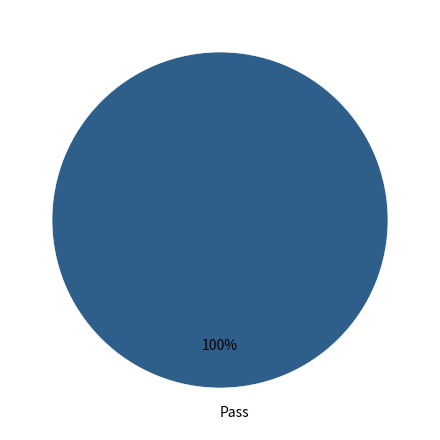

Count the number of slices in the pie.

1